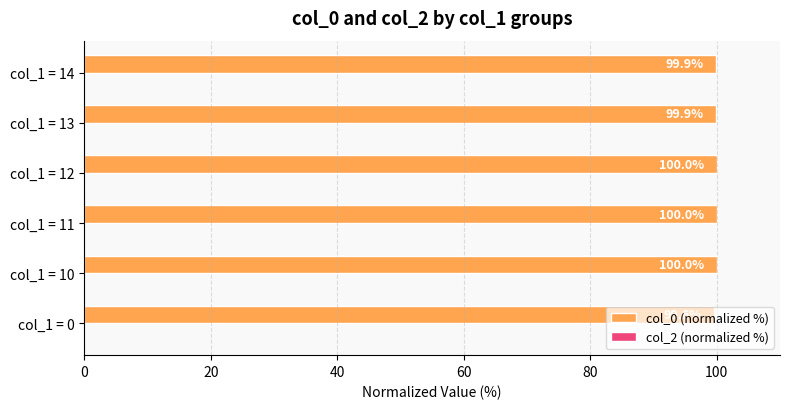

What is the change in value from col_1 = 0 to col_1 = 13?

+0.3